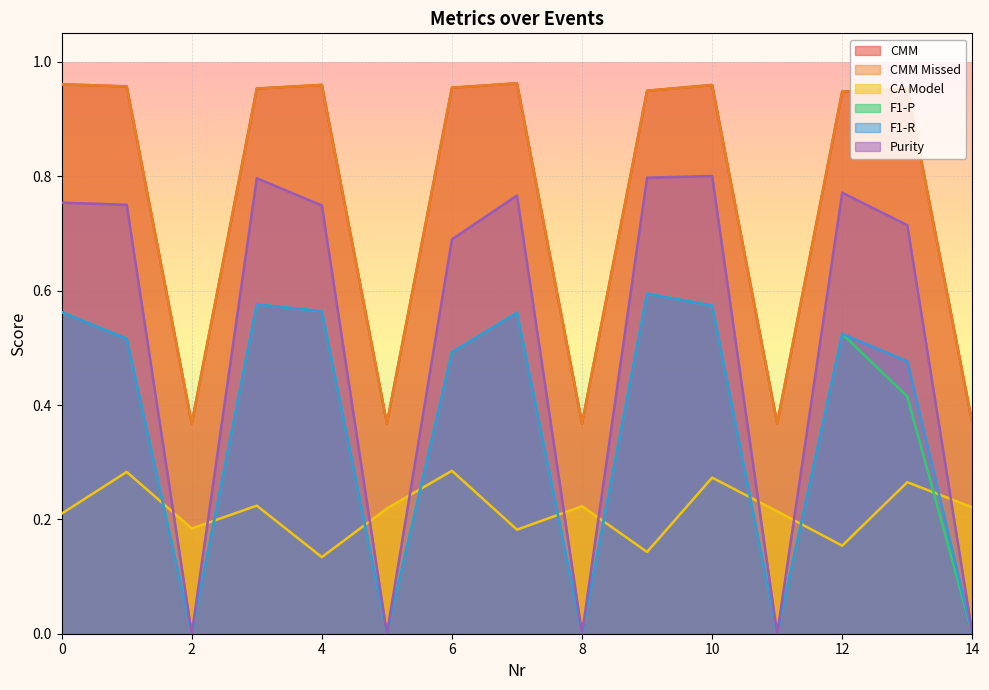

What is the sum of the Purity values at 5 and 13?

0.7